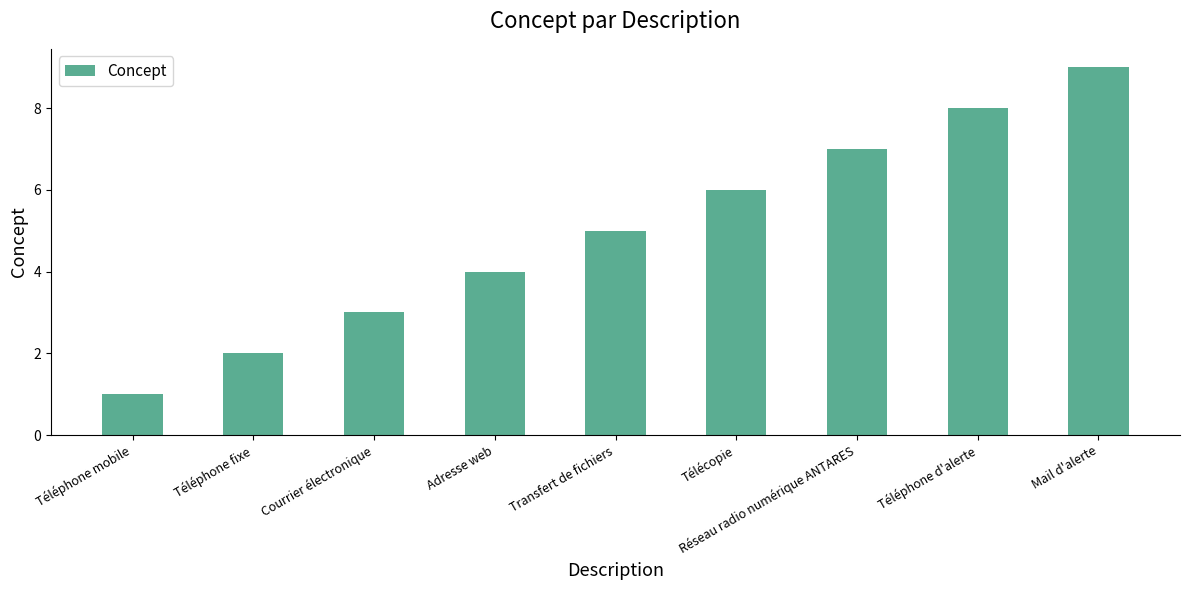

List the labels in order of value, largest first.

Mail d'alerte, Téléphone d'alerte, Réseau radio numérique ANTARES, Télécopie, Transfert de fichiers, Adresse web, Courrier électronique, Téléphone fixe, Téléphone mobile